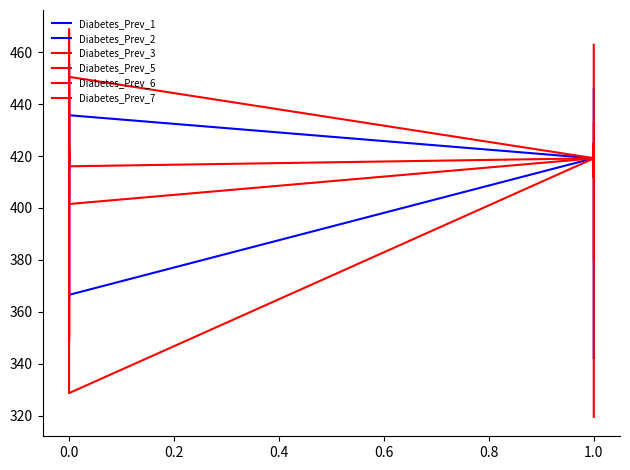

What is the maximum value for Diabetes_Prev_7?

468.8